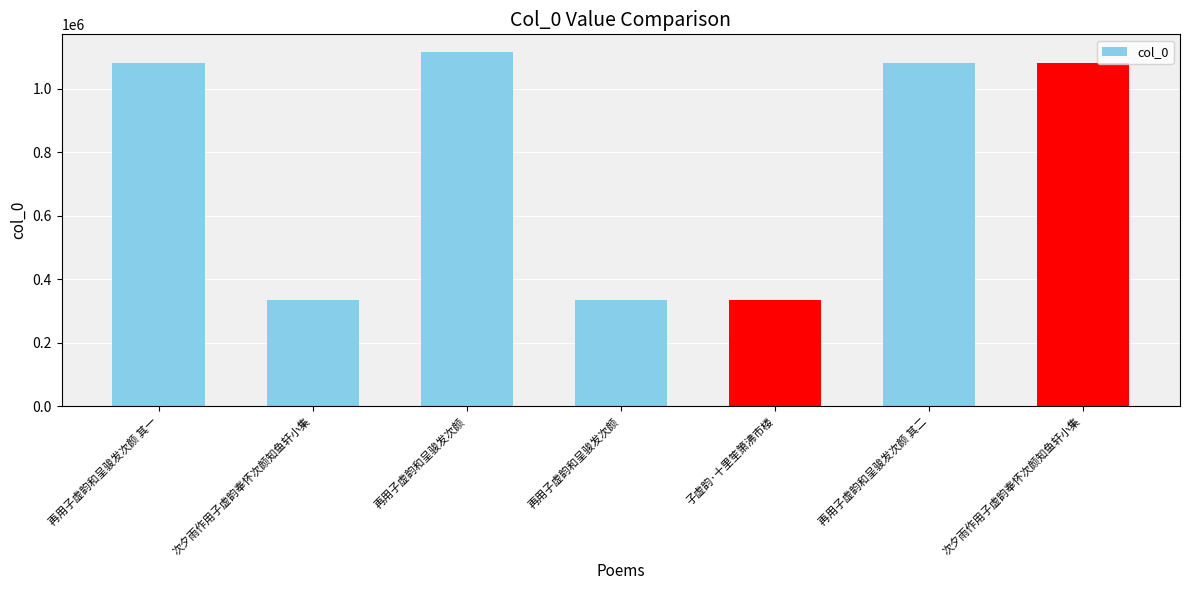

How many bars are there in total?

7